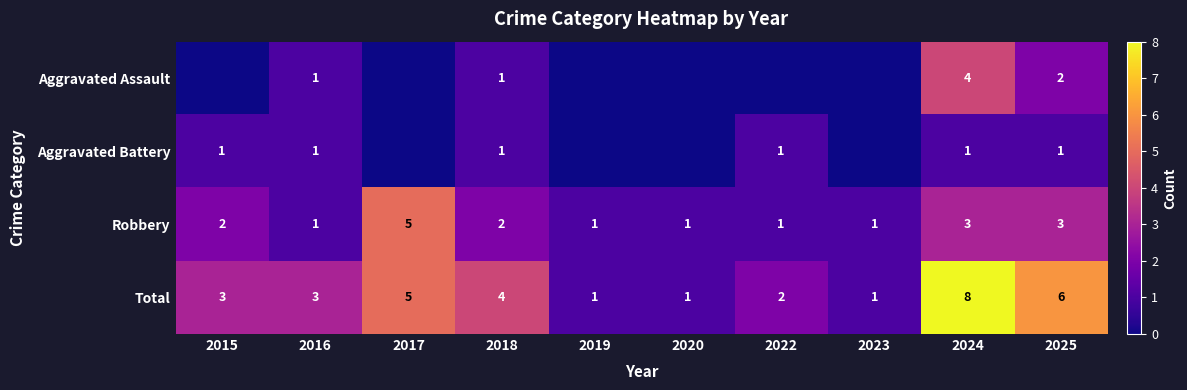

Is it true that Total equals 5 at 2017?

True